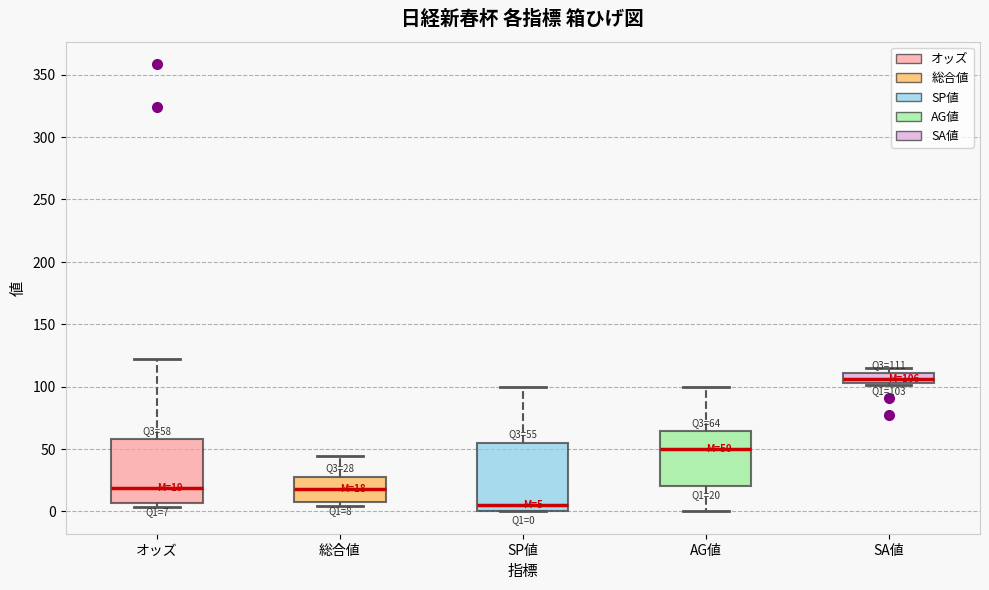

Which box's median line is the highest?

SA値